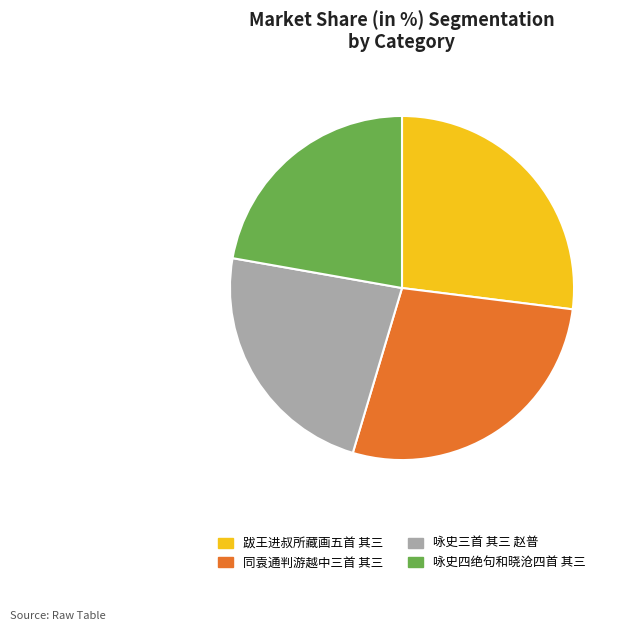

Is there a majority slice in this chart?

No